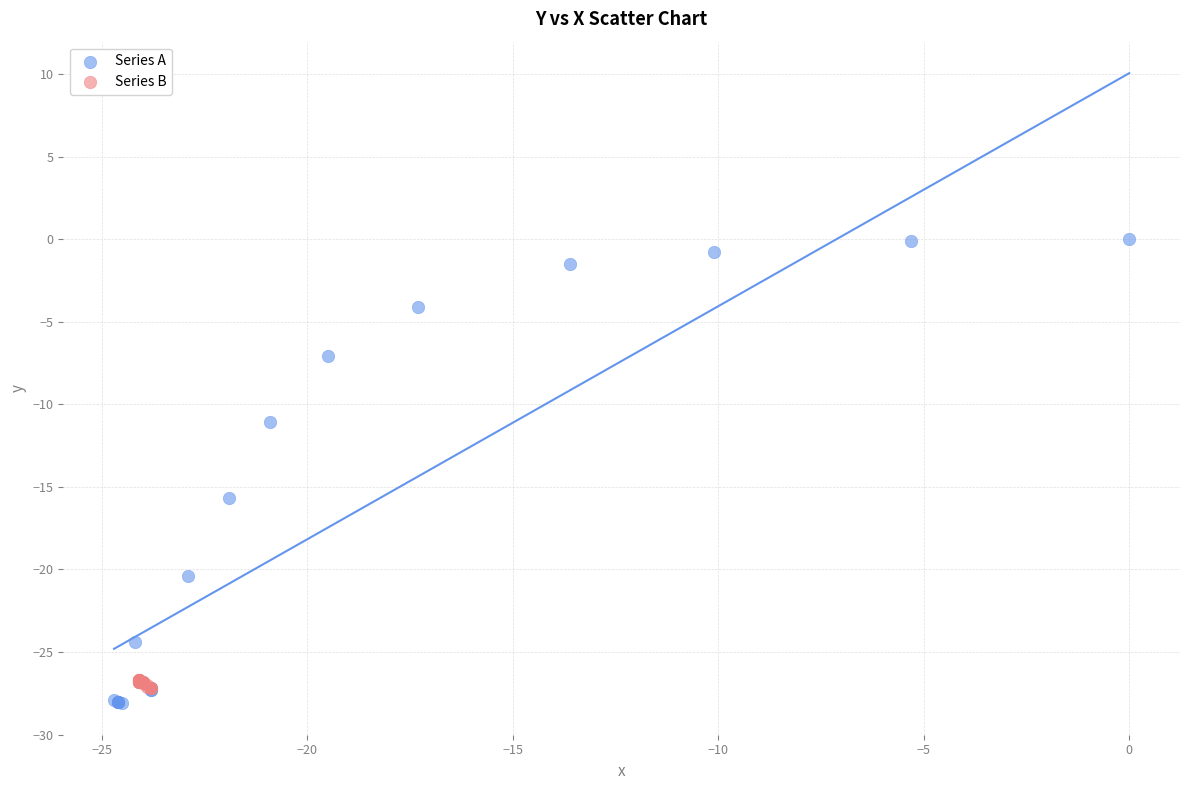

Which series has the largest Y range (max minus min)?

Series A